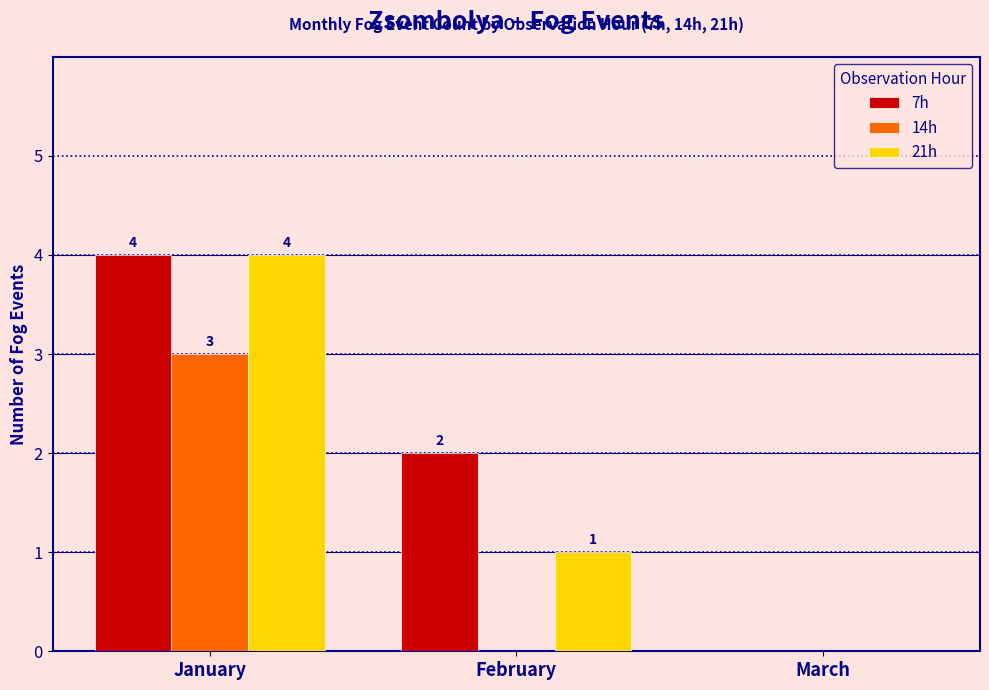

Reading right to left, what are all the values shown in this chart?

7h: March=0	February=2	January=4
14h: March=0	February=0	January=3
21h: March=0	February=1	January=4